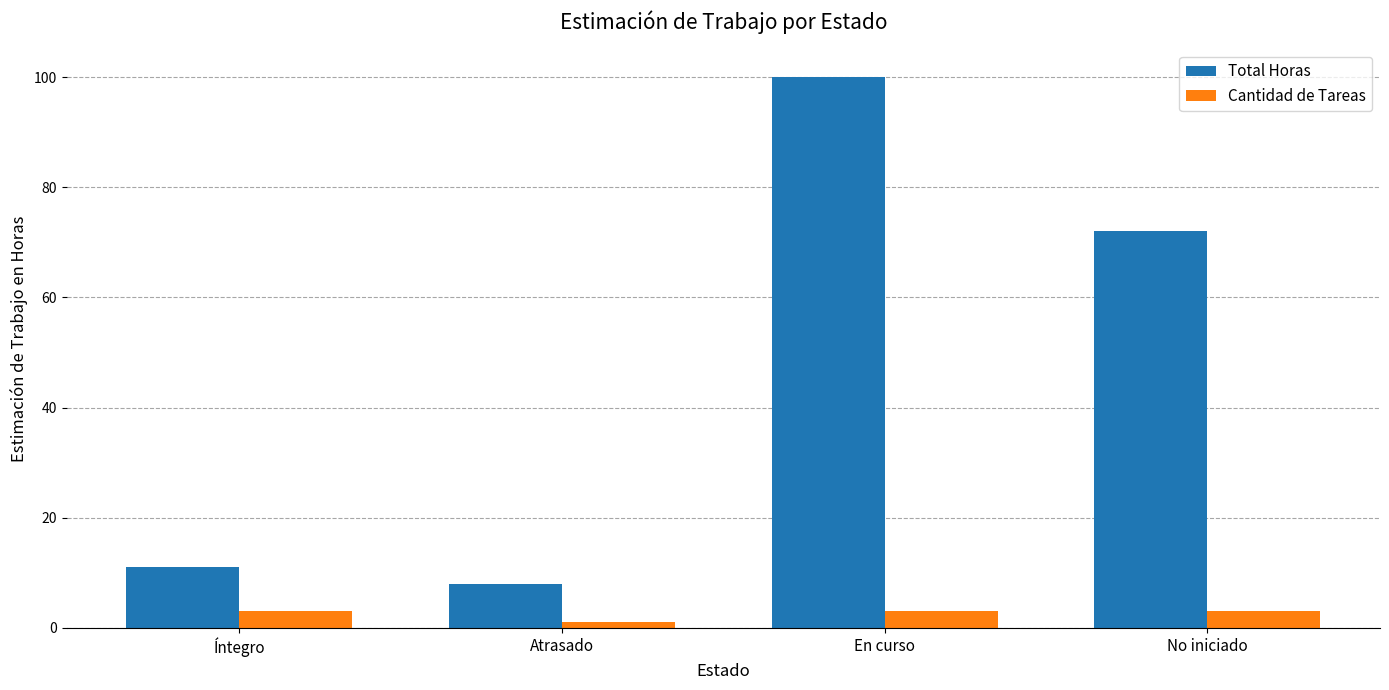

At which category is the sum across all series the highest?

En curso